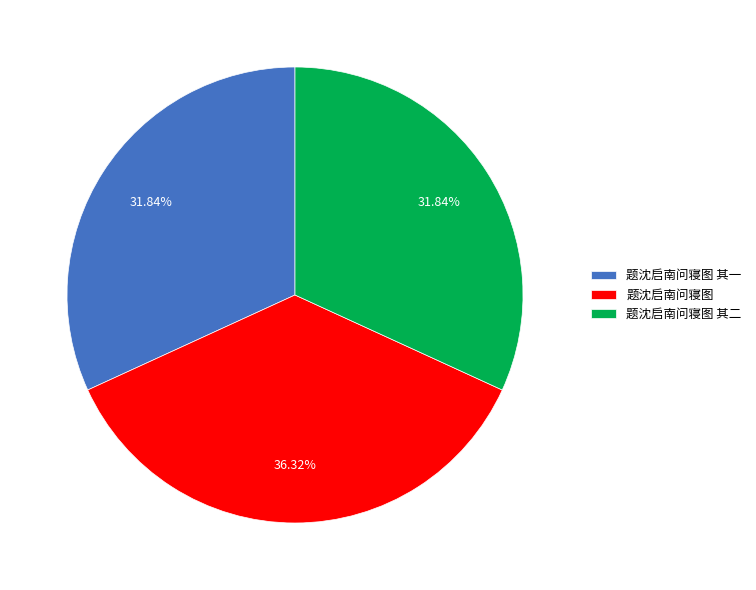

Is it true that 题沈启南问寝图 其一 is 45% of the pie?

False